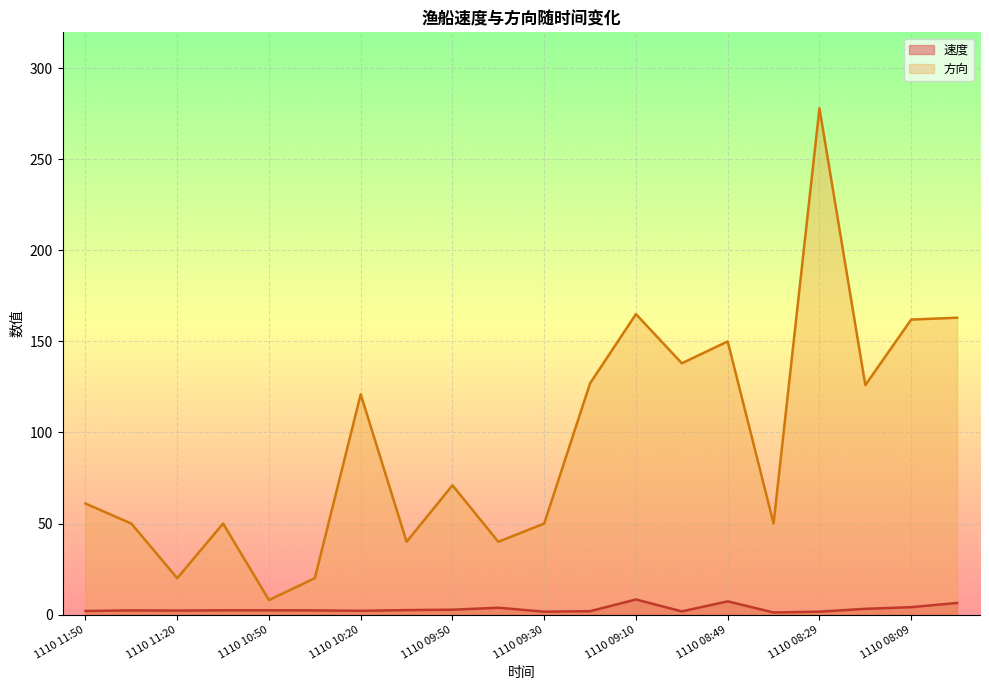

Rank the series by their average value, from highest to lowest.

方向, 速度